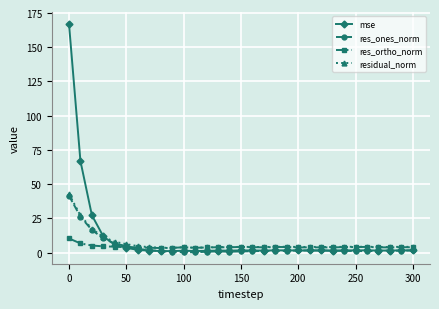

What is the highest value of the residual_norm series?

42.9